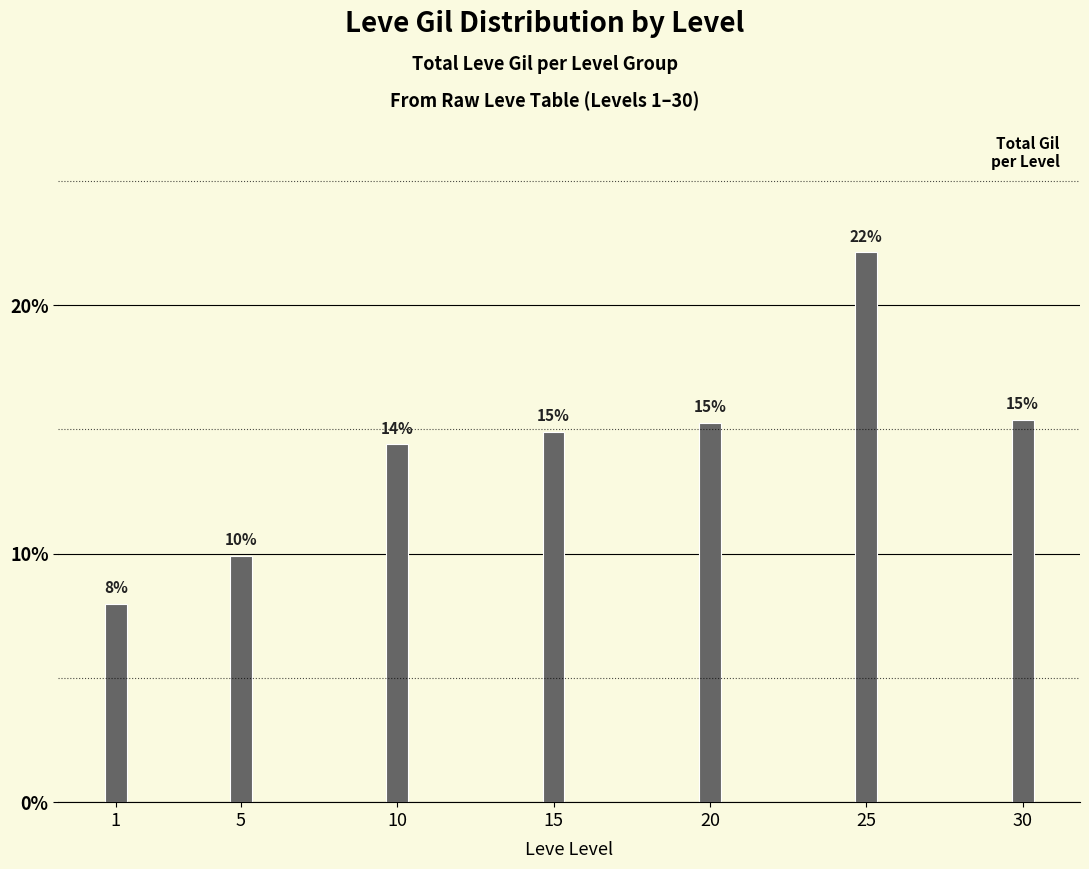

Rank the categories by value from highest to lowest.

25, 30, 20, 15, 10, 5, 1